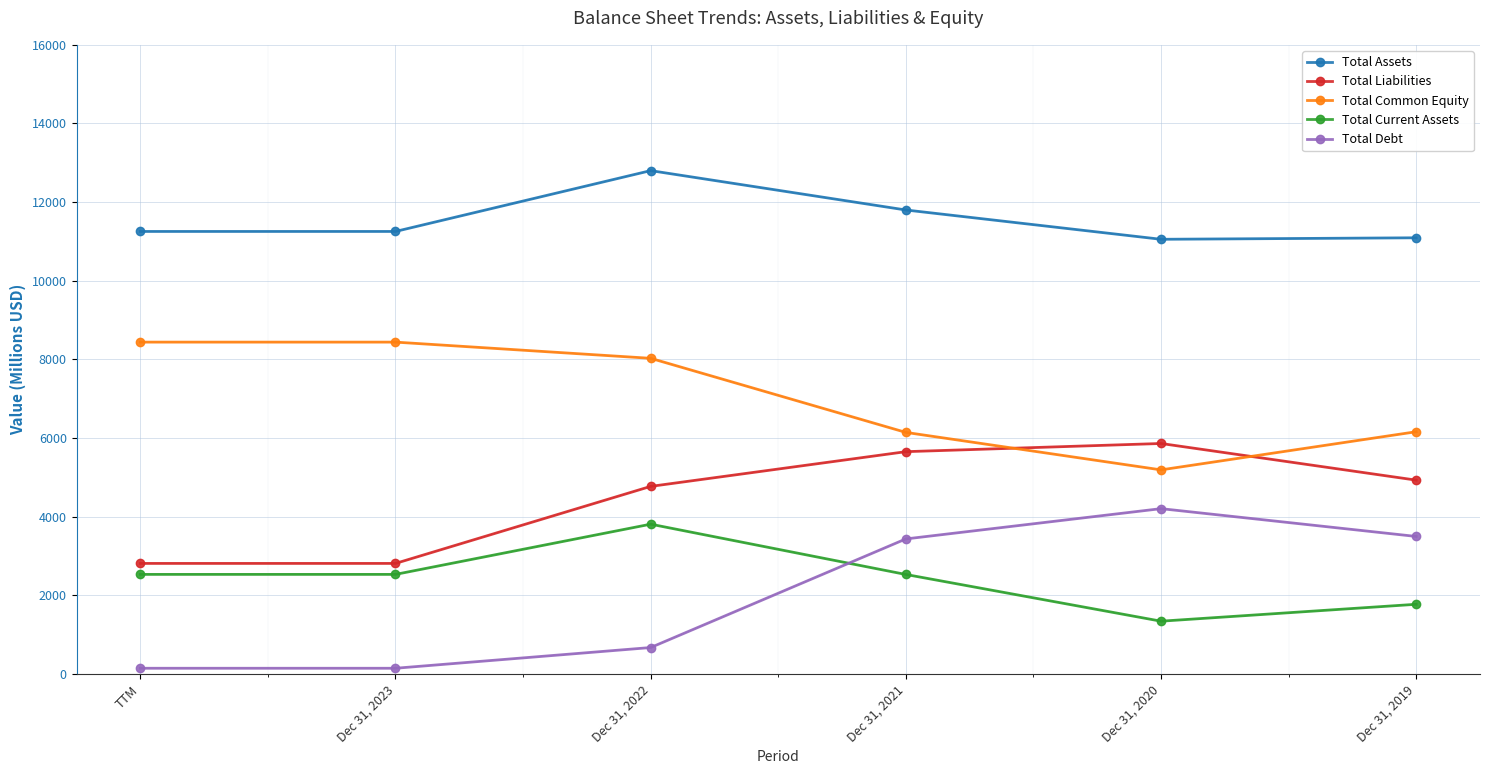

How many interior local peaks does the Total Debt series have?

1